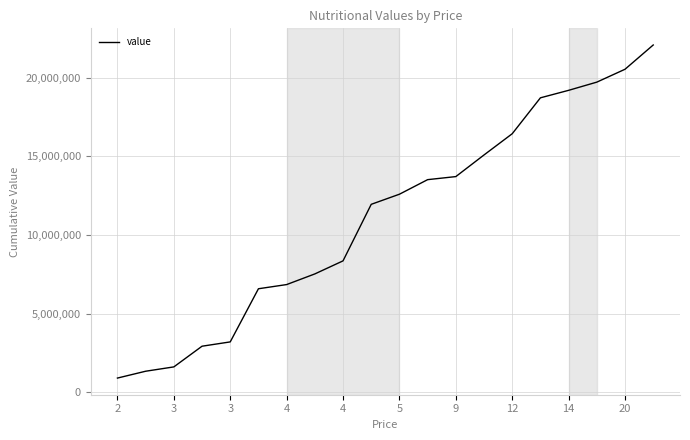

What is the maximum value shown in the chart?

22071890.3